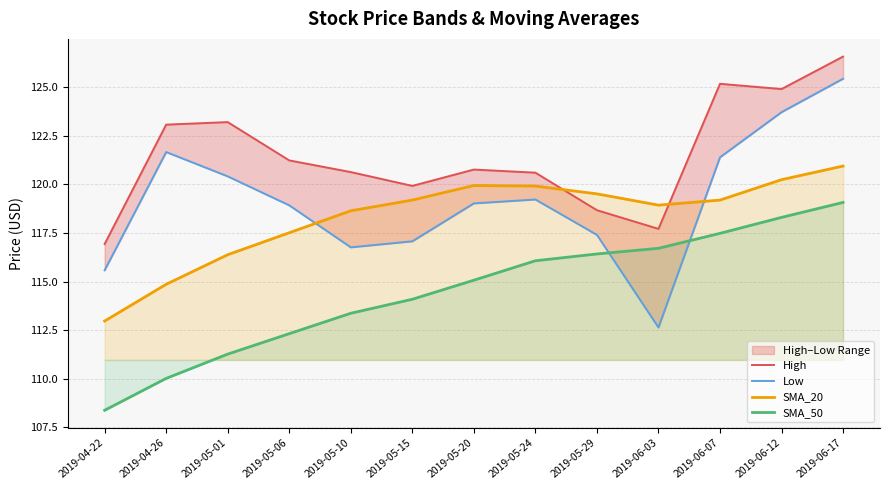

How many values in the SMA_50 series are below 115?

6